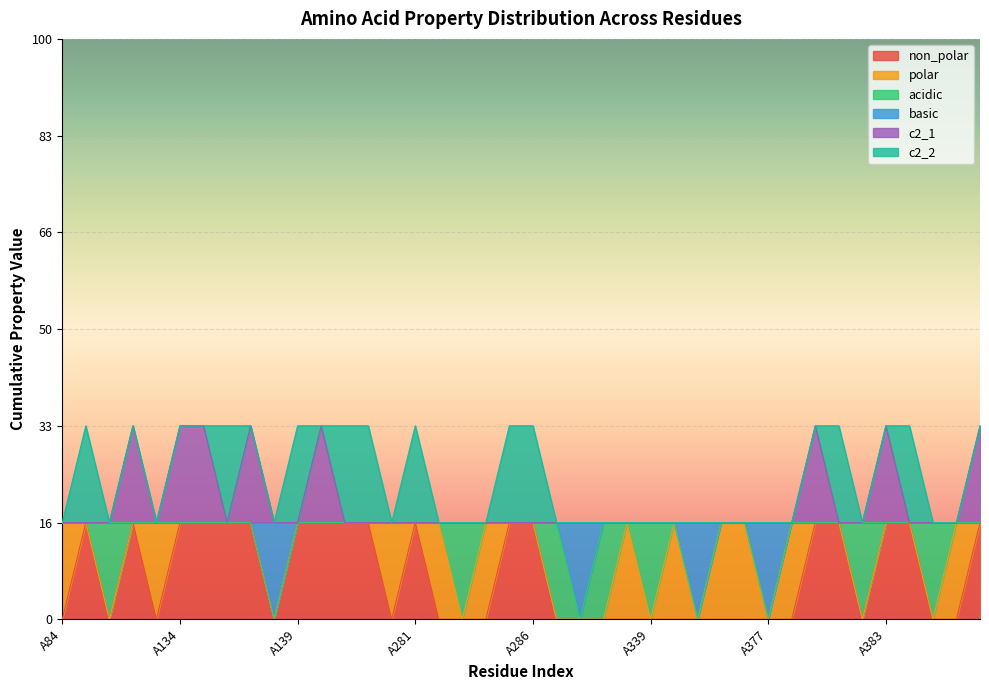

At which category does basic reach its first local valley?

A138